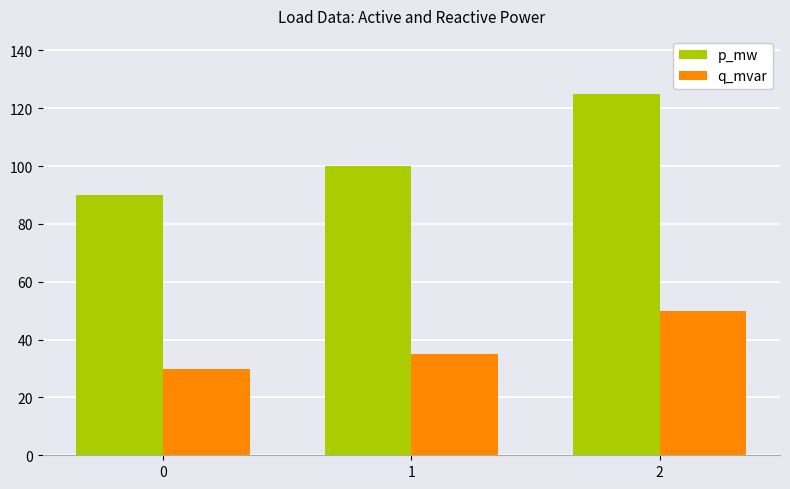

Reading left to right, list all the values displayed in this chart.

p_mw: 0=90	1=100	2=125
q_mvar: 0=30	1=35	2=50